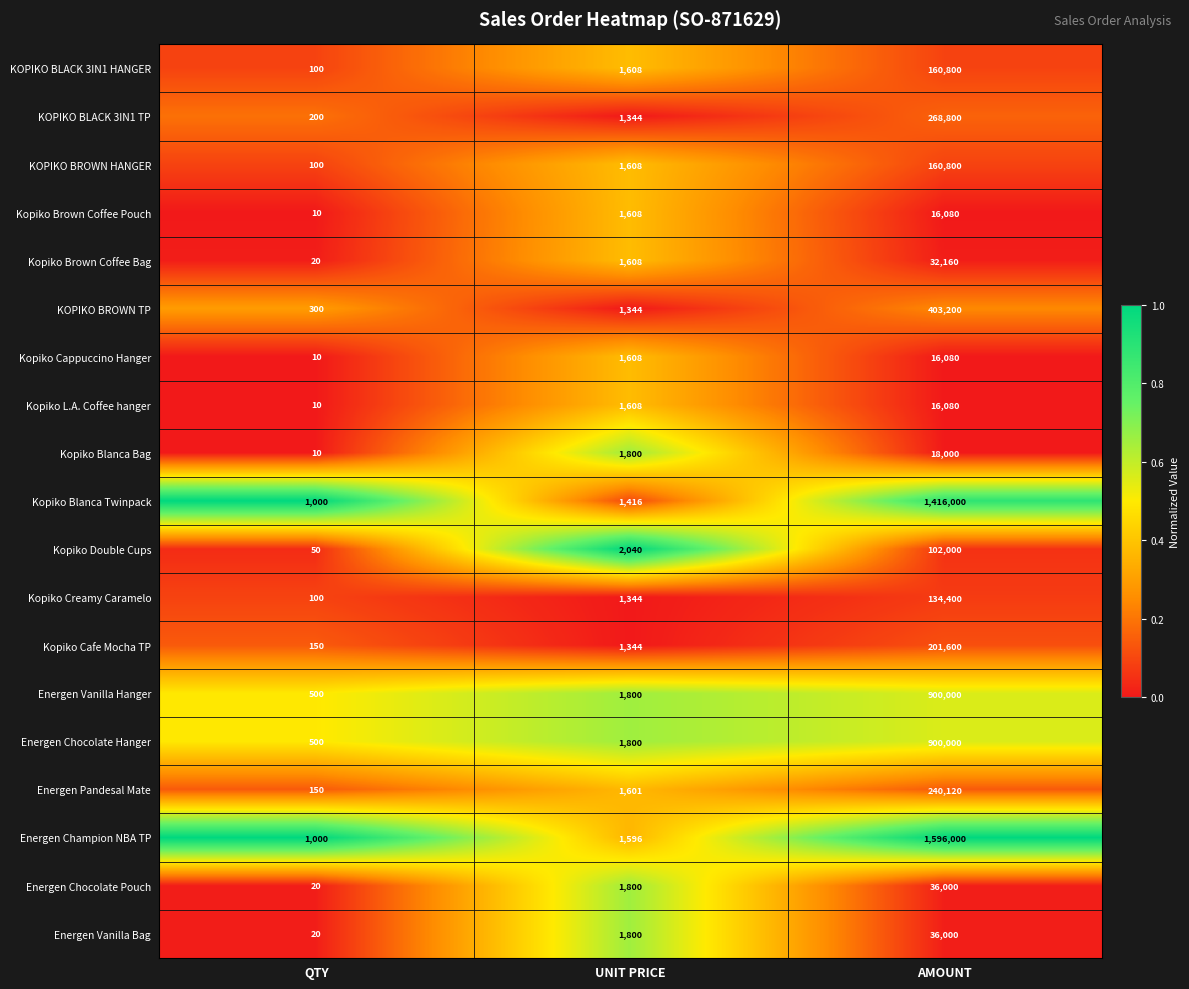

What is the difference between the second highest and minimum values in the Kopiko Brown Coffee Pouch series?

1598